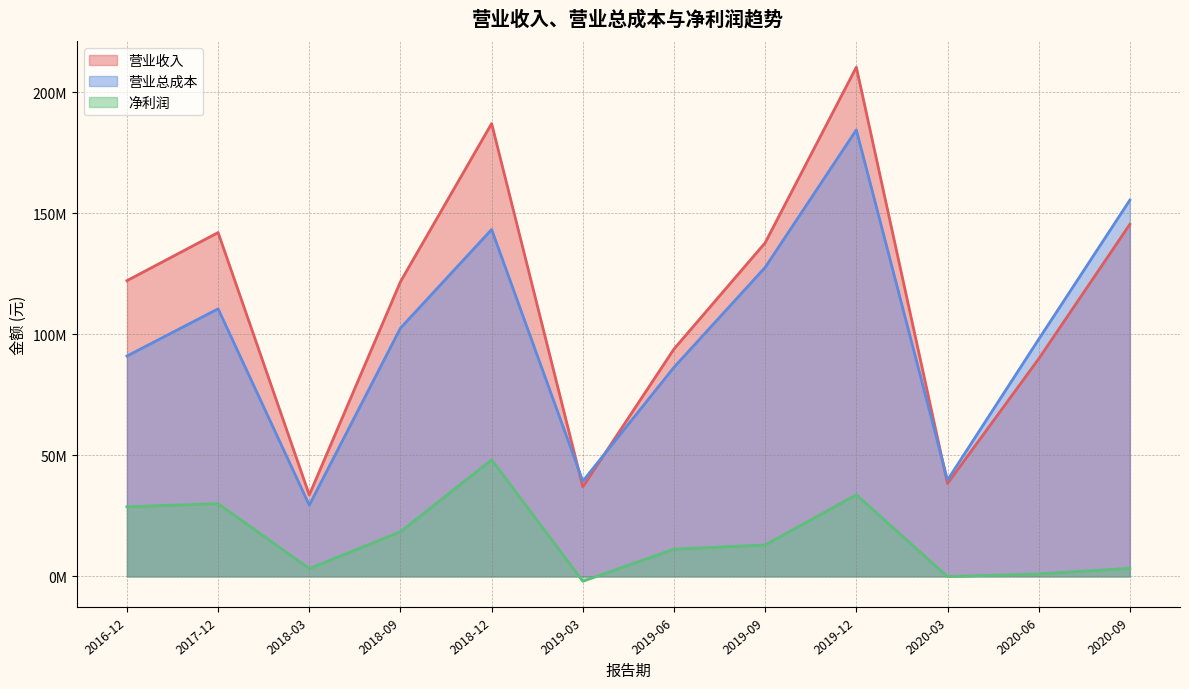

True or false: 营业总成本 and 净利润 cross at least once.

False